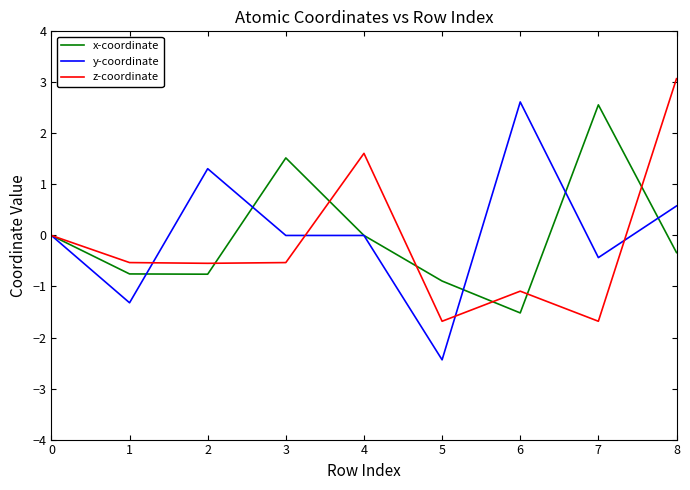

At which category does the chart reach its peak across all series?

8